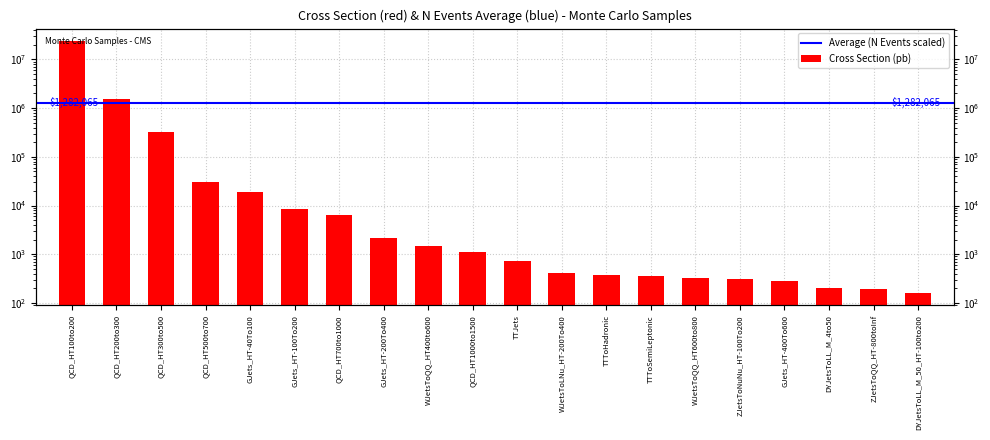

At which category does the chart reach its minimum across all series?

DYJetsToLL_M_50_HT-100to200